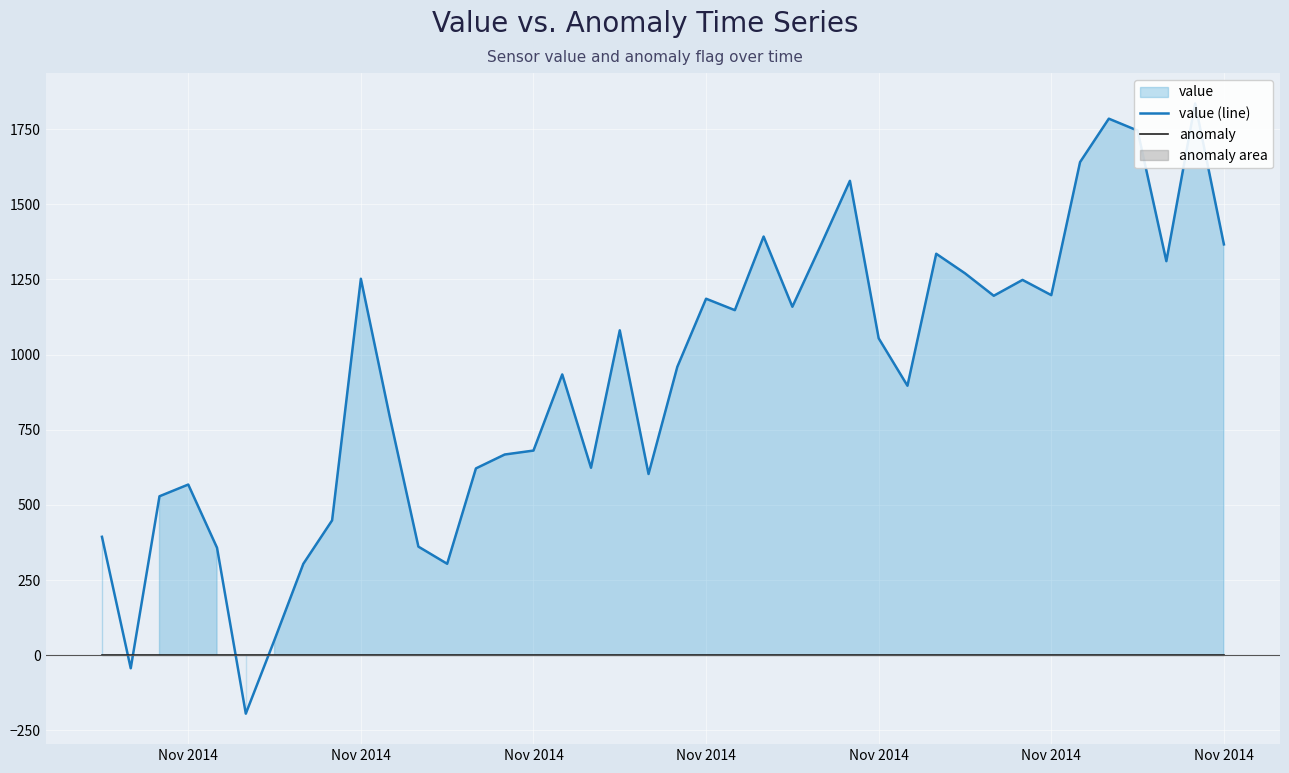

What is the minimum value for value (line)?

-193.9